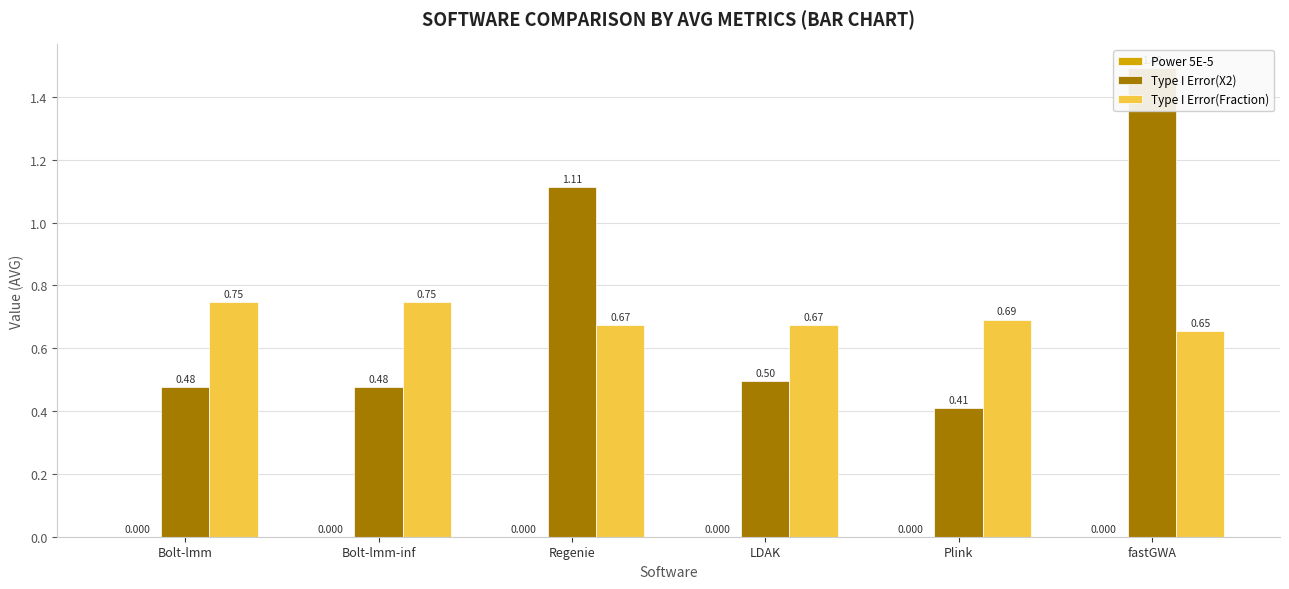

What position from the left is Bolt-lmm?

1